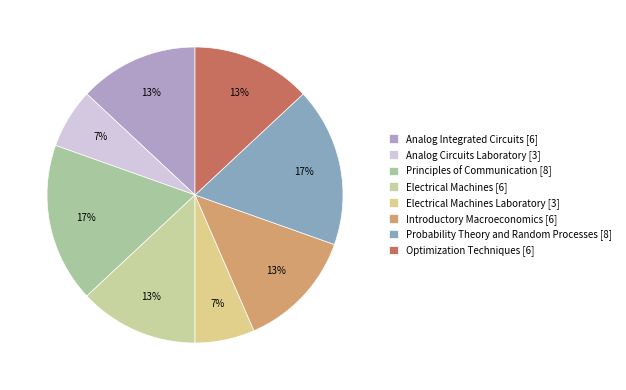

Combined, what portion of the pie is Optimization Techniques [6] and Probability Theory and Random Processes [8]?

30.4%